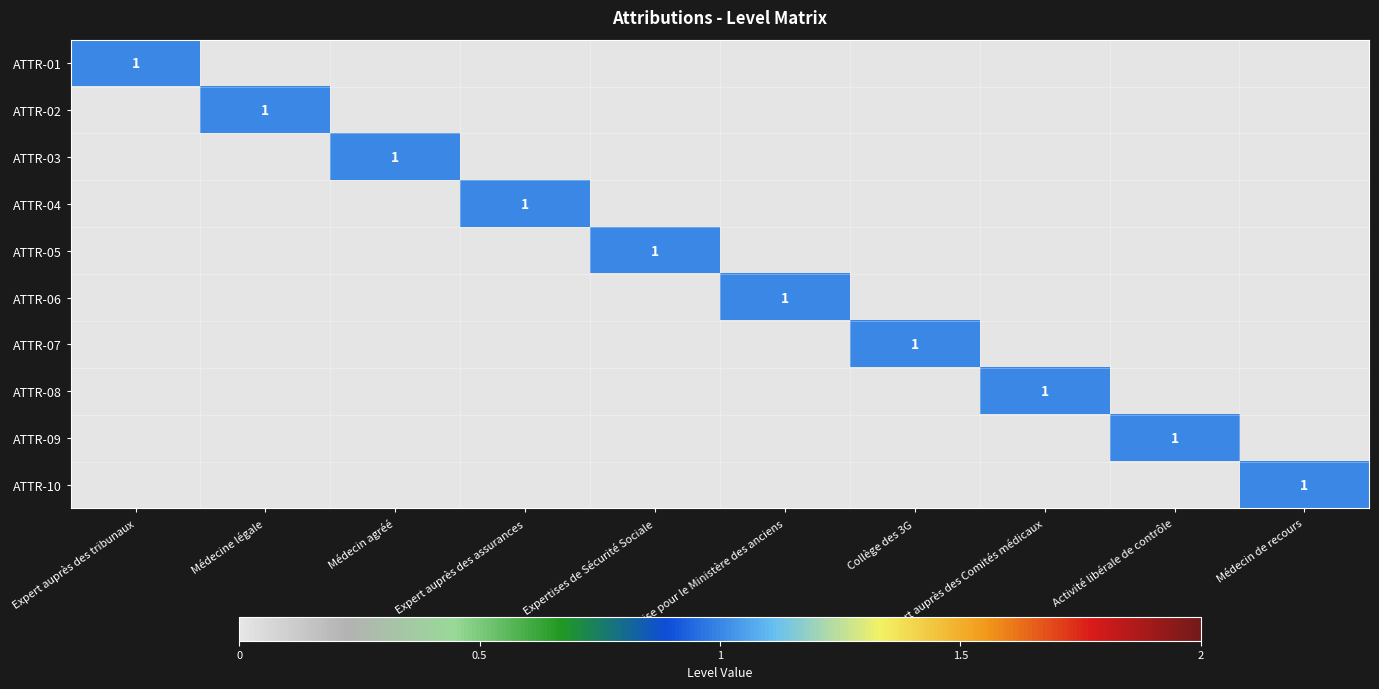

Count the ATTR-01 values in the range 0 to 1.

10